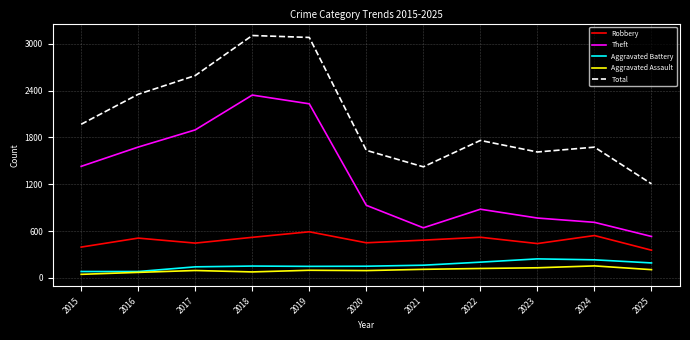

How many interior local valleys does the Robbery series have?

3